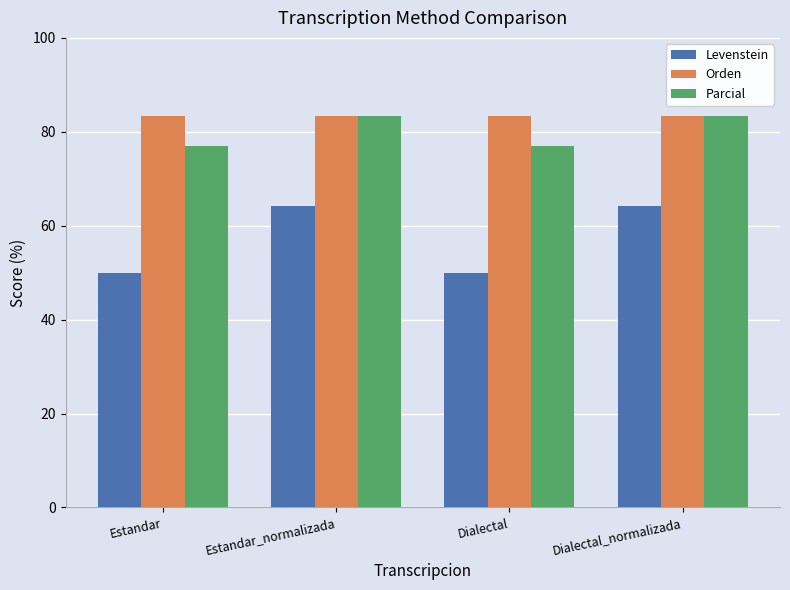

At how many categories does at least one series exceed 66?

4